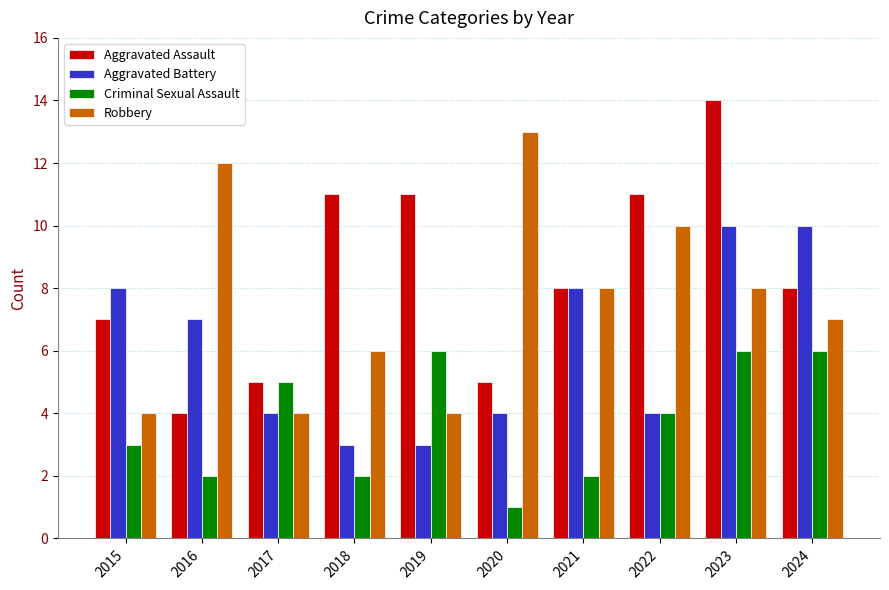

What is the sum of the Aggravated Battery values at 2021 and 2015?

16